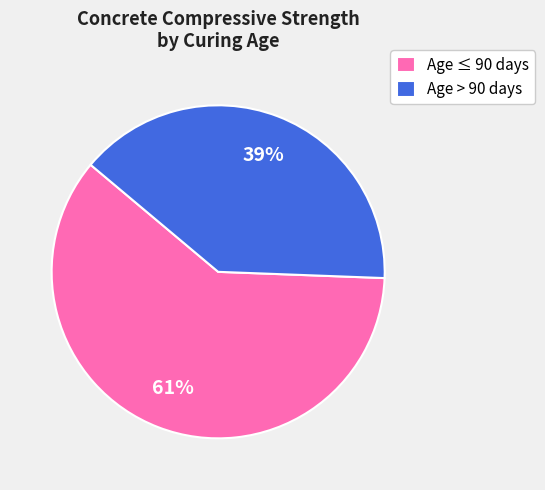

Is it true that Age > 90 days is 26% of the pie?

False